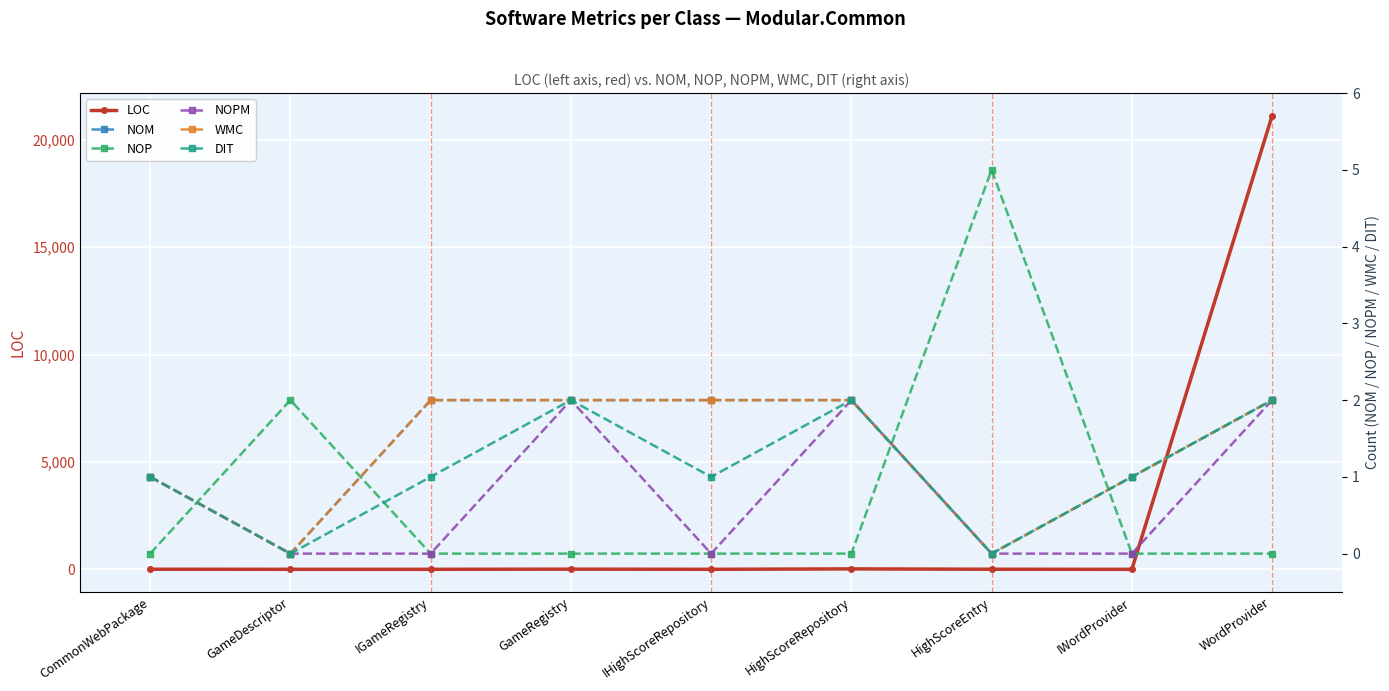

How many categories are shown in the chart?

9